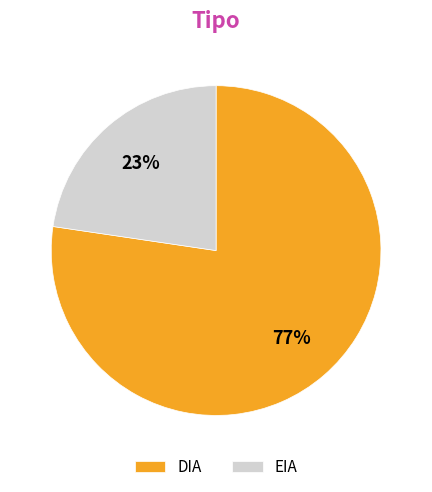

To the nearest percent, what is the combined percentage of DIA and EIA?

100%